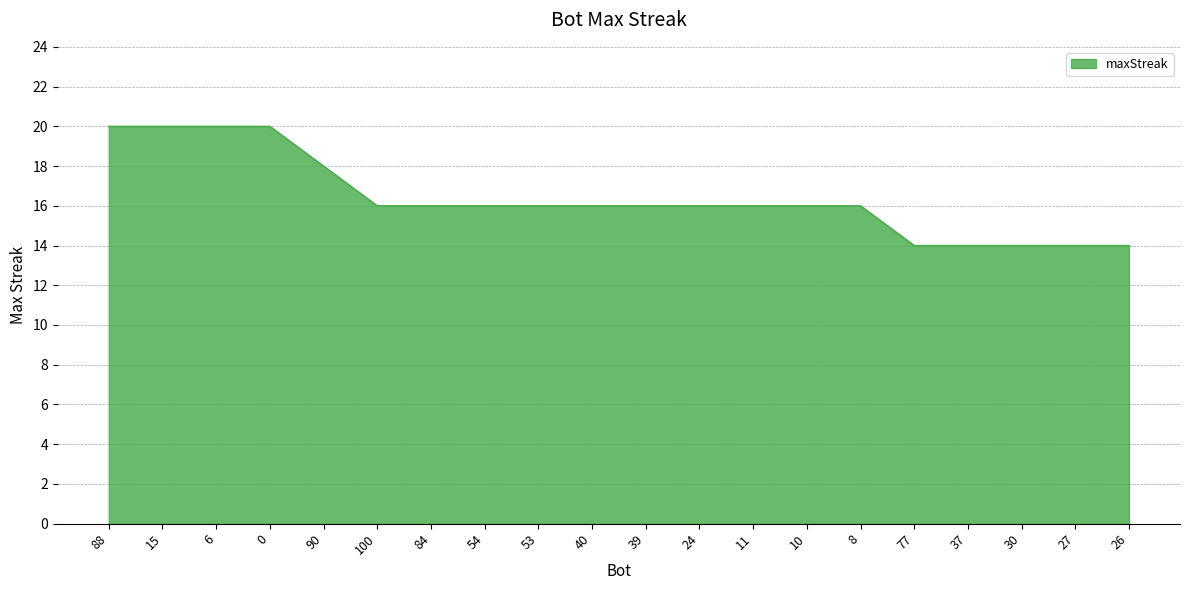

True or false: the data shows 22 at 30.

False